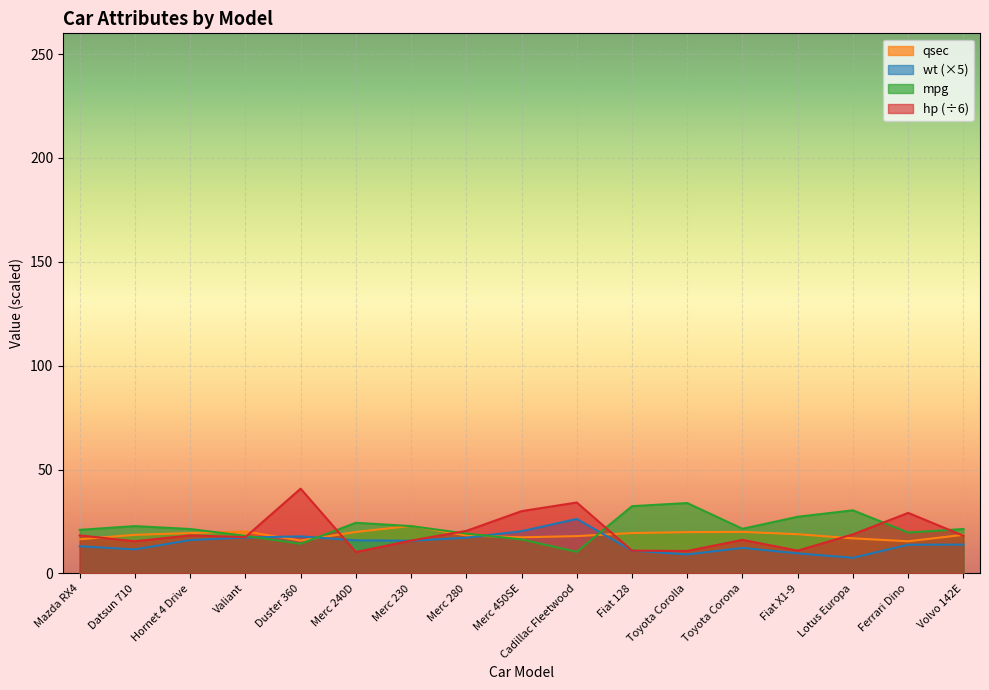

Is it true that mpg equals 30.4 at Lotus Europa?

True